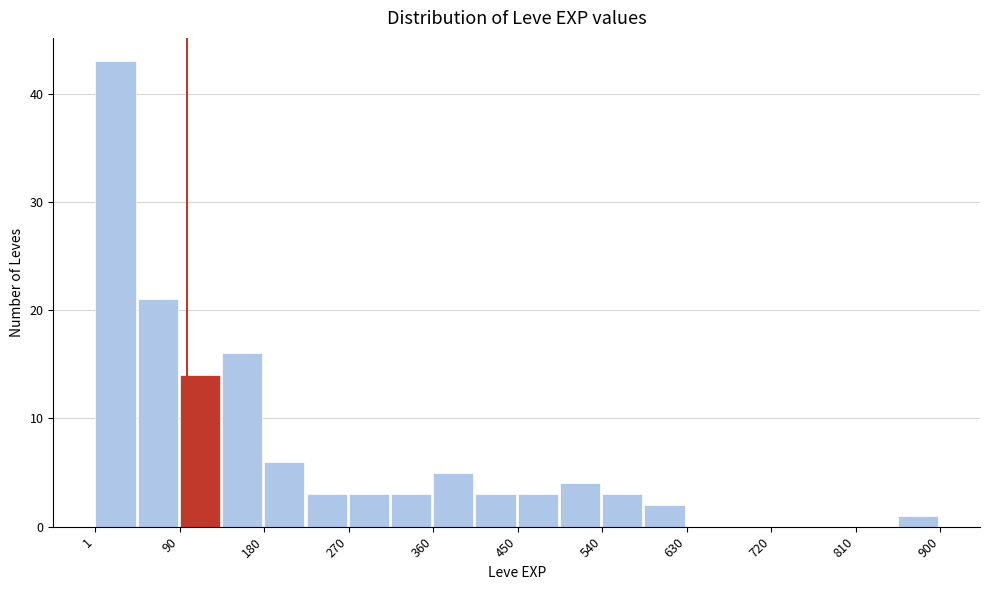

Reading left to right, transcribe this chart: for each bar, give the range it covers on the x-axis and its height. Neither the bar edges nor the heights are printed on the chart, so give them approximately, as read against the axes.

0 to 50: 43
50 to 90: 21
90 to 140: 14
140 to 180: 16
180 to 230: 6
230 to 270: 3
270 to 320: 3
320 to 360: 3
360 to 410: 5
410 to 450: 3
450 to 500: 3
500 to 540: 4
540 to 590: 3
590 to 630: 2
630 to 680: 0
680 to 720: 0
720 to 770: 0
770 to 810: 0
810 to 860: 0
860 to 900: 1